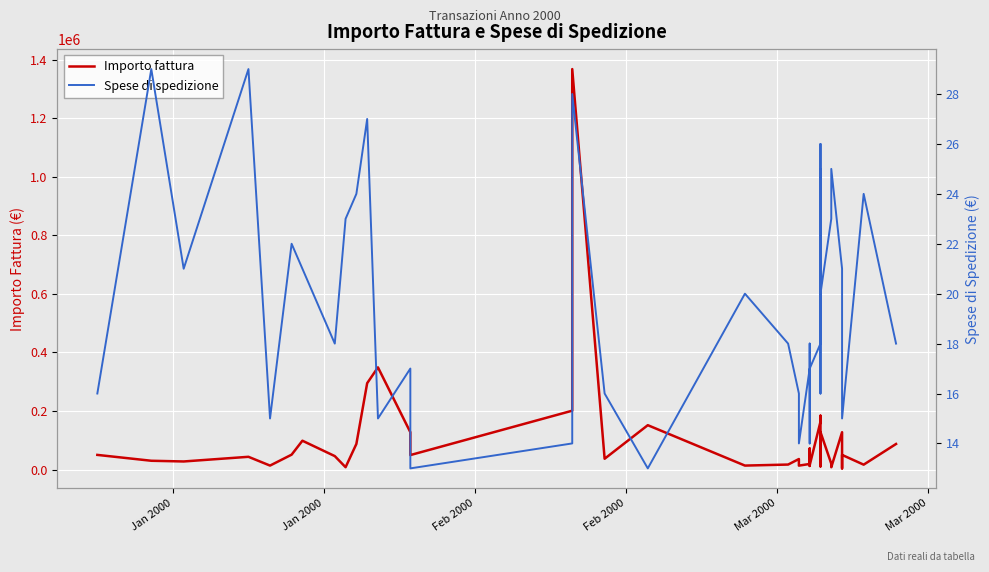

Where is the first local maximum for Spese di spedizione?

Jan 2000